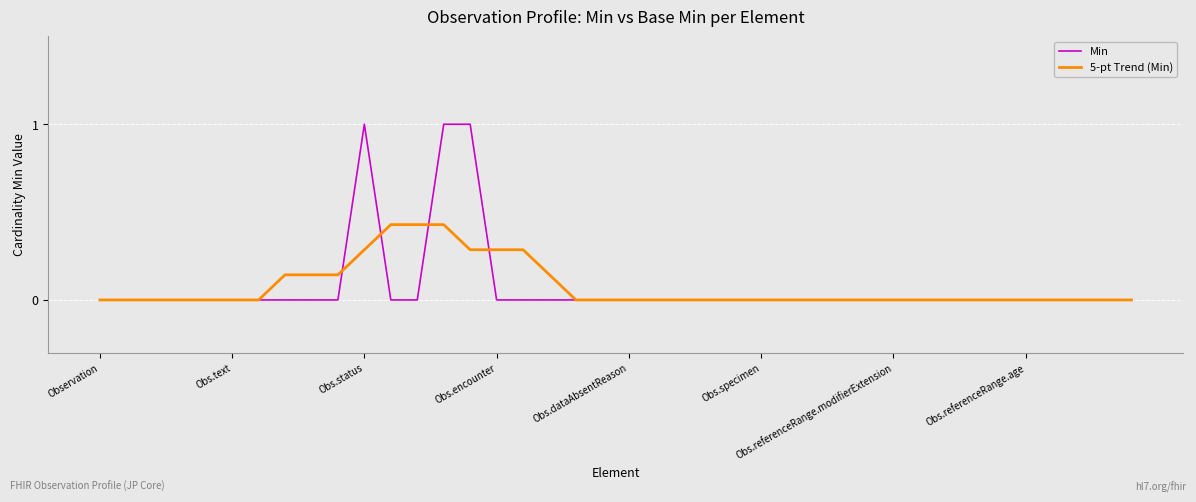

How many distinct data groups are displayed?

2